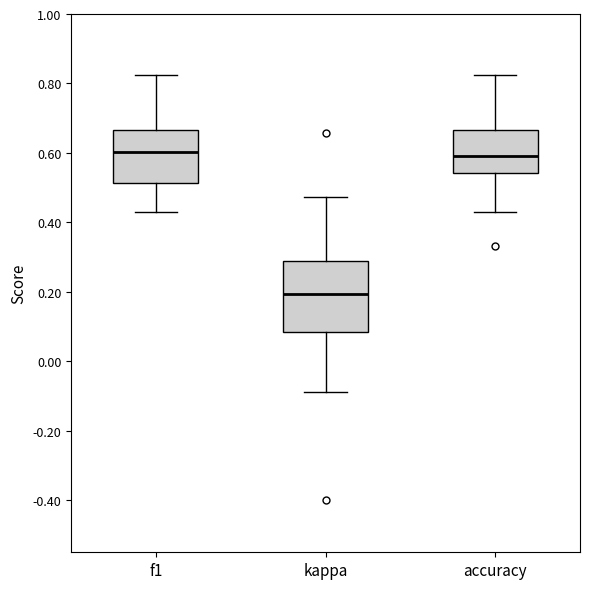

Reading left to right, read every box against the y-axis: the position of its median line, the range the box covers, and the ends of its whiskers. The values are not printed on the chart, so give them approximately, as read against the axis.

f1: median 0.60, box 0.52 to 0.66, whiskers 0.42 to 0.82
kappa: median 0.20, box 0.08 to 0.28, whiskers -0.08 to 0.48
accuracy: median 0.60, box 0.54 to 0.66, whiskers 0.42 to 0.82